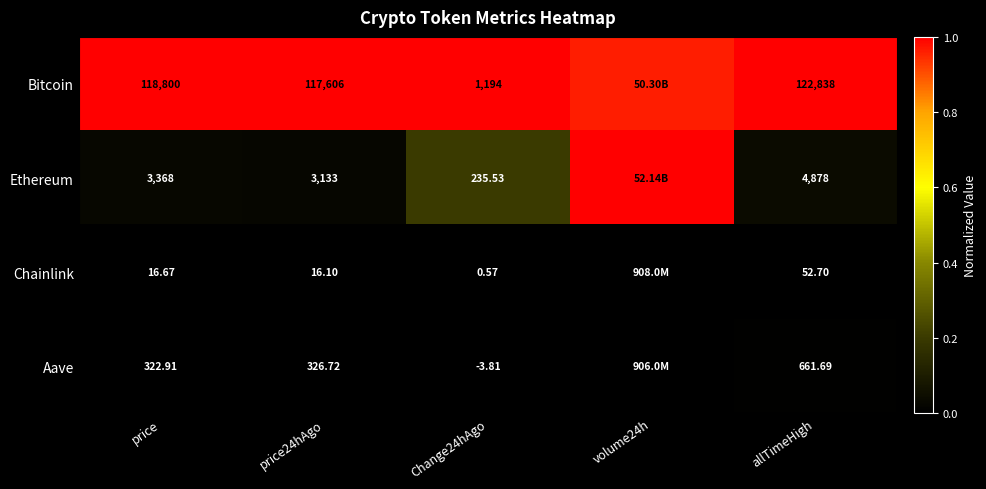

Rank the series at allTimeHigh from highest to lowest value.

Bitcoin, Ethereum, Aave, Chainlink